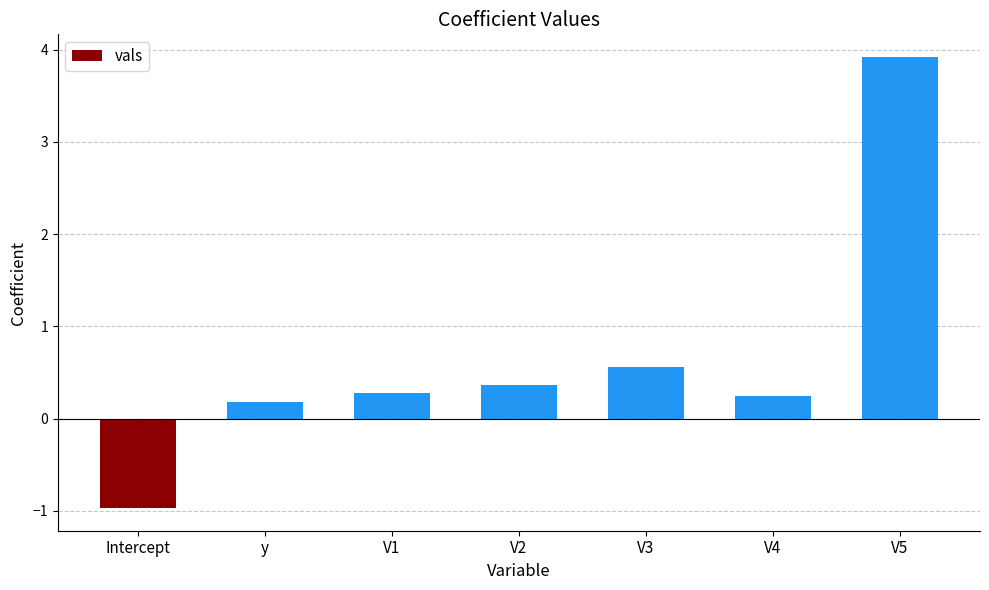

At which label is the value closest to 1?

V3